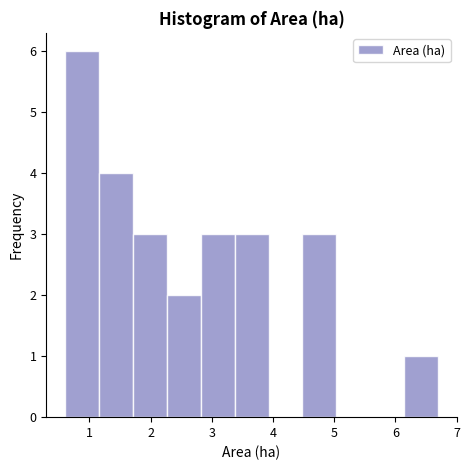

Reading left to right, transcribe this chart: for each bar, give the range it covers on the x-axis and its height. Neither the bar edges nor the heights are printed on the chart, so give them approximately, as read against the axes.

0.6 to 1.2: 6
1.2 to 1.7: 4
1.7 to 2.3: 3
2.3 to 2.8: 2
2.8 to 3.4: 3
3.4 to 3.9: 3
3.9 to 4.5: 0
4.5 to 5.0: 3
5.0 to 5.6: 0
5.6 to 6.1: 0
6.1 to 6.7: 1